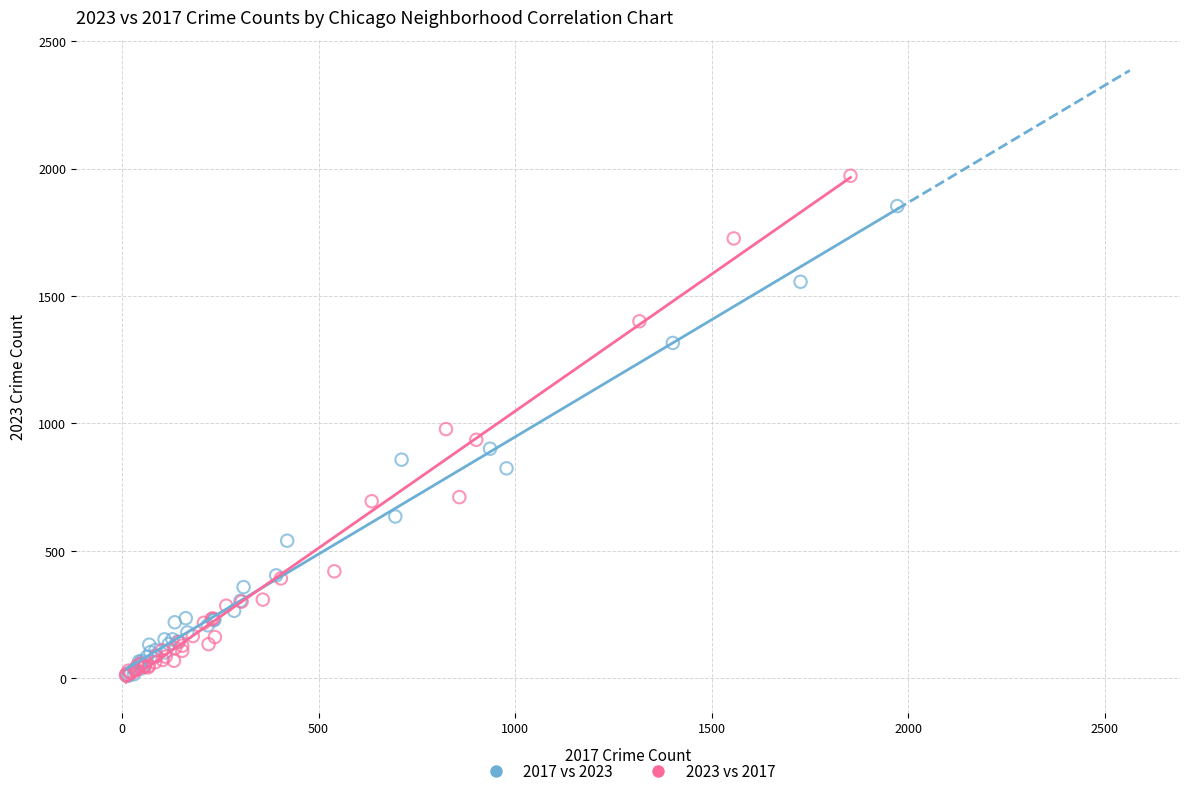

Which series contains the highest Y value?

2023 vs 2017